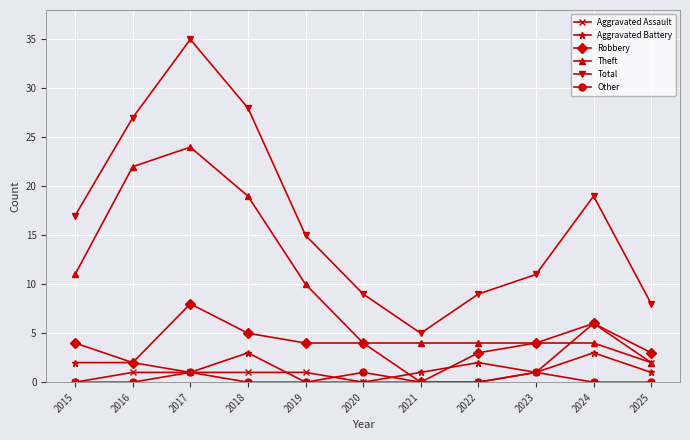

Is the value of Aggravated Battery at 2025 greater than the value of Other at 2019?

Yes